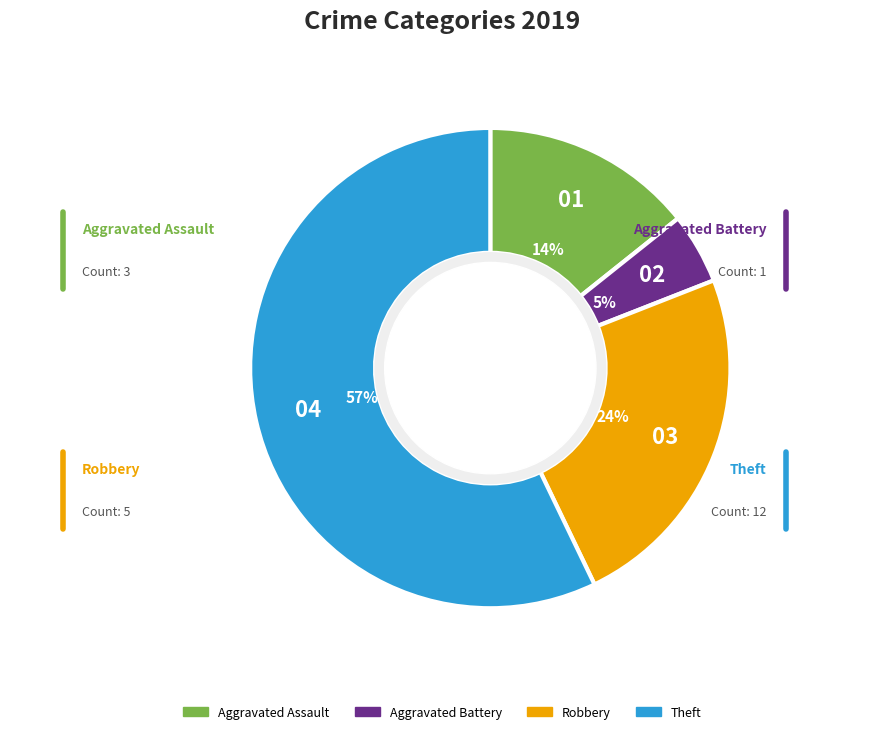

True or false: Theft accounts for 43% of the total.

False